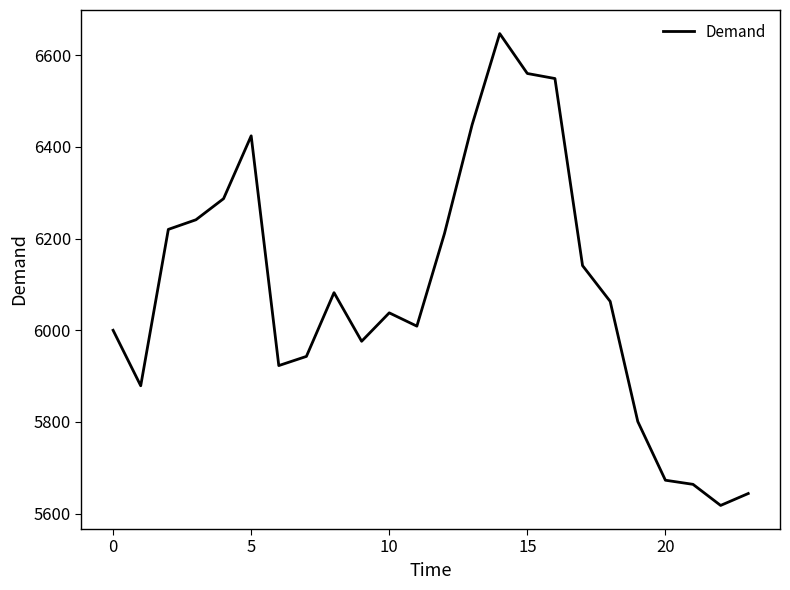

What is the minimum value shown in the chart?

5618